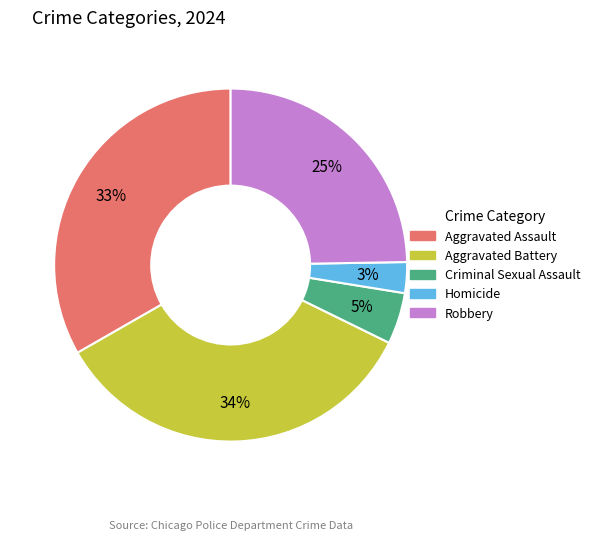

Count the number of slices in the pie.

5